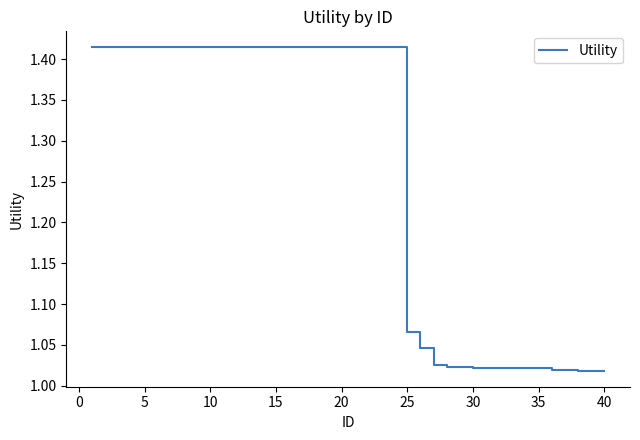

What is the difference between the maximum and minimum values?

0.4